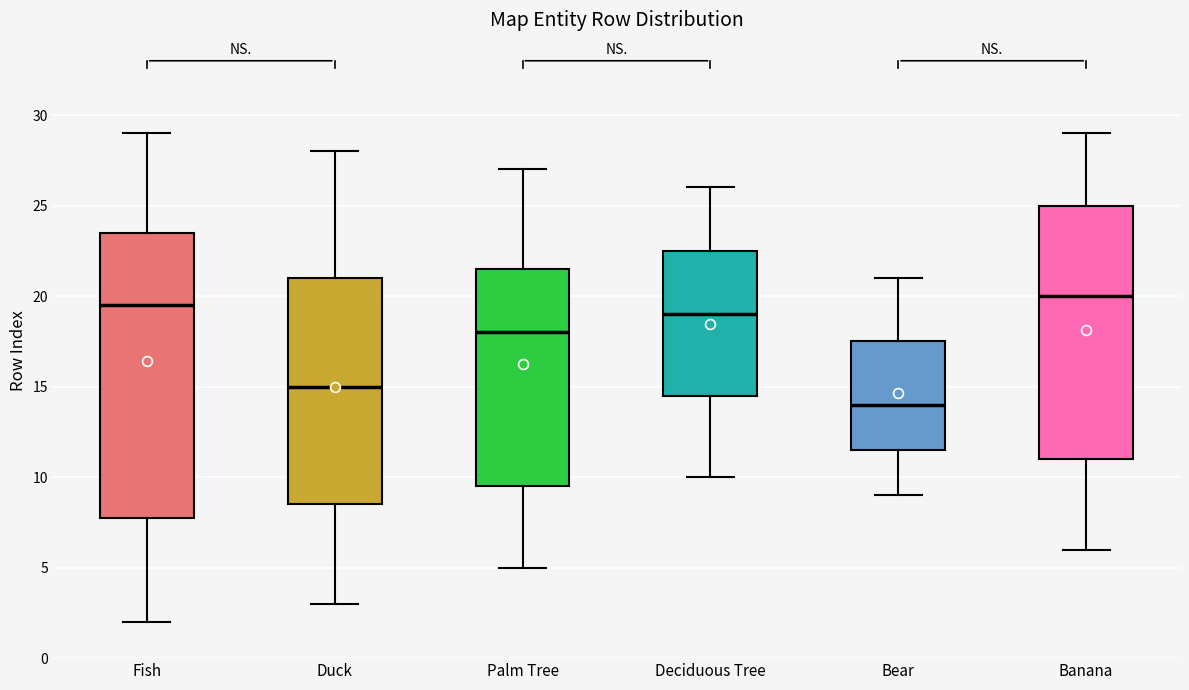

Where is the upper edge of the box for Duck on the y-axis? The values are not printed on the chart, so give them approximately, as read against the axis.

21.0